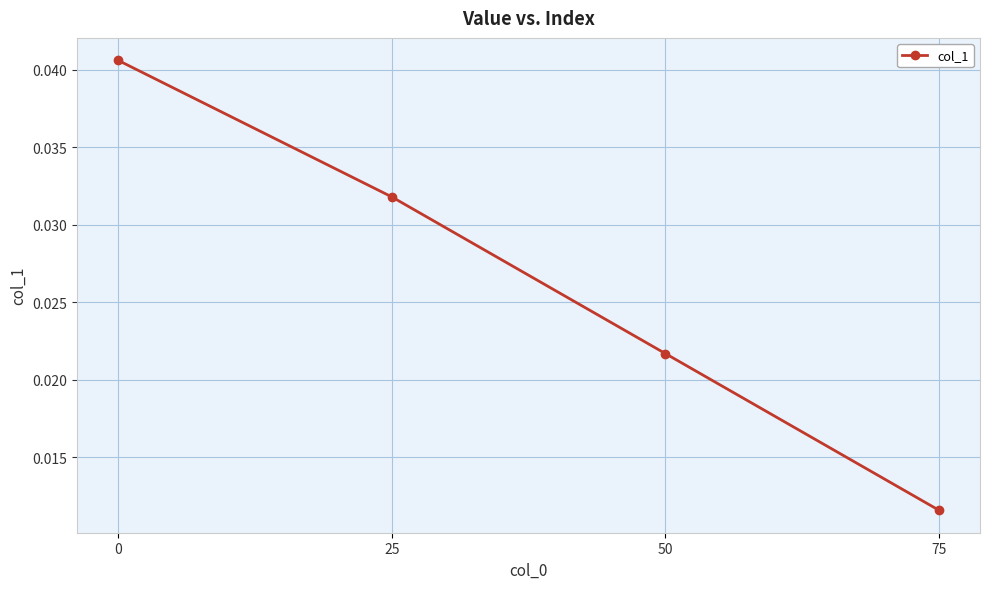

Where is the data nearest to the value 0?

75